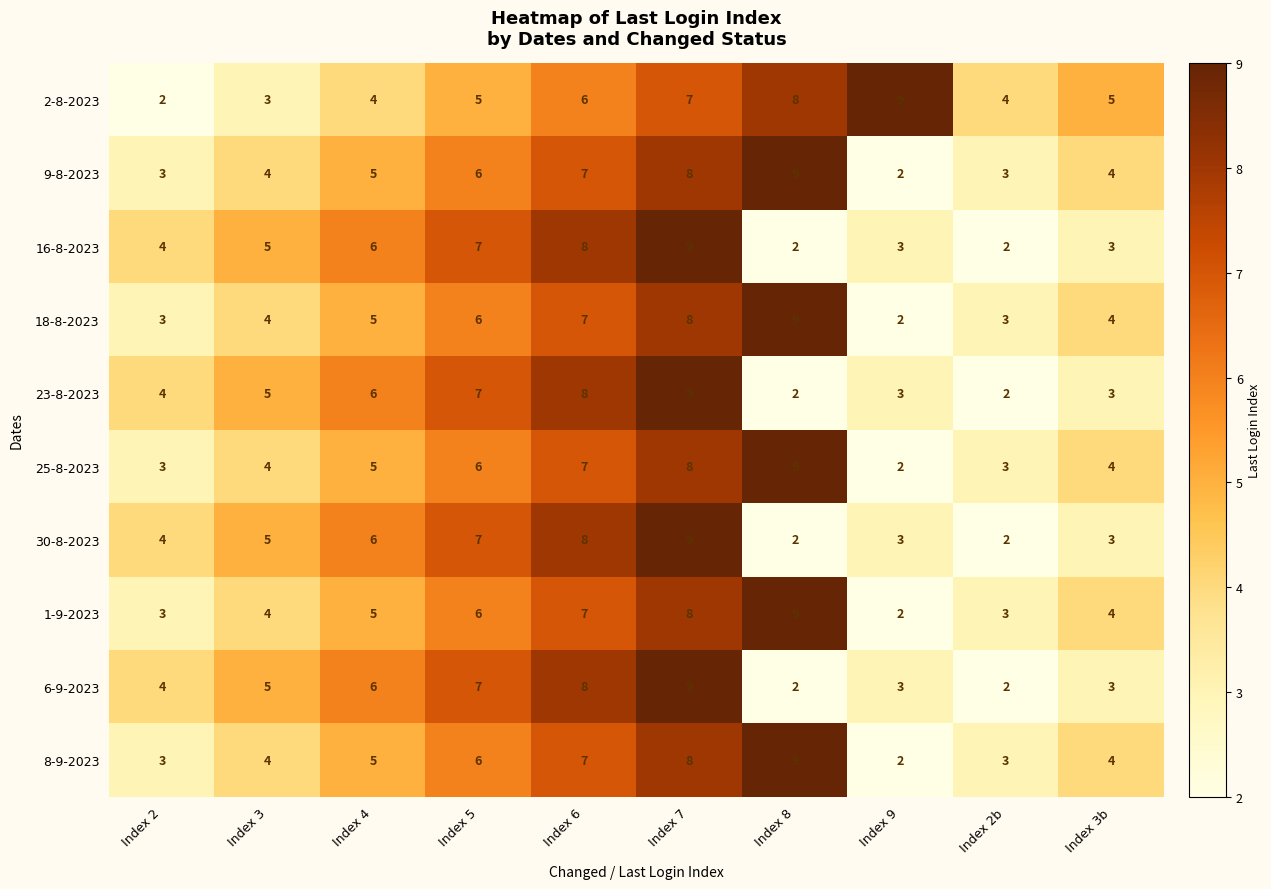

What is the difference between the maximum and minimum values in the 16-8-2023 series?

7